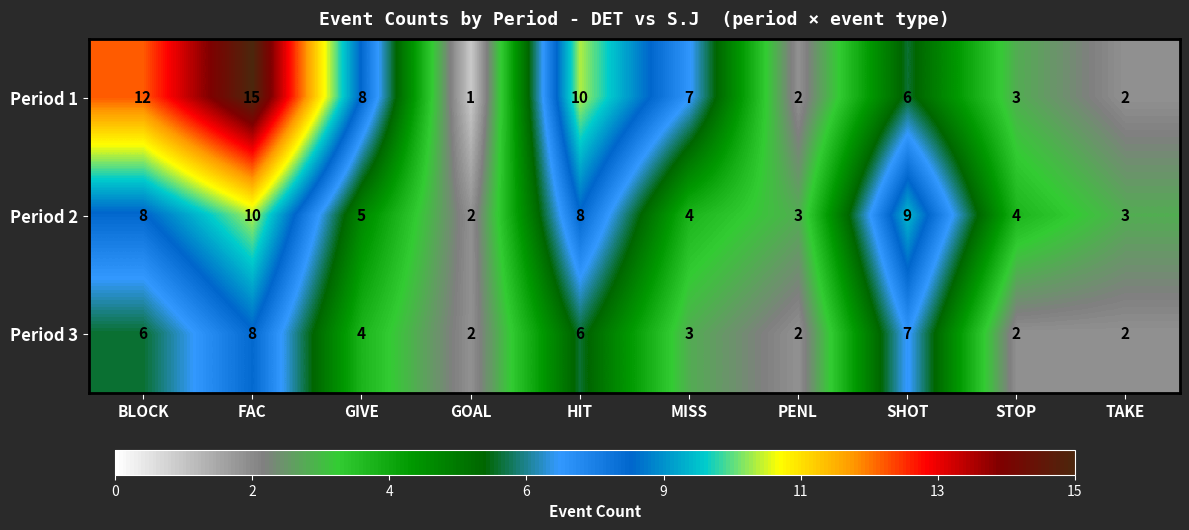

How many series are shown in this chart?

3